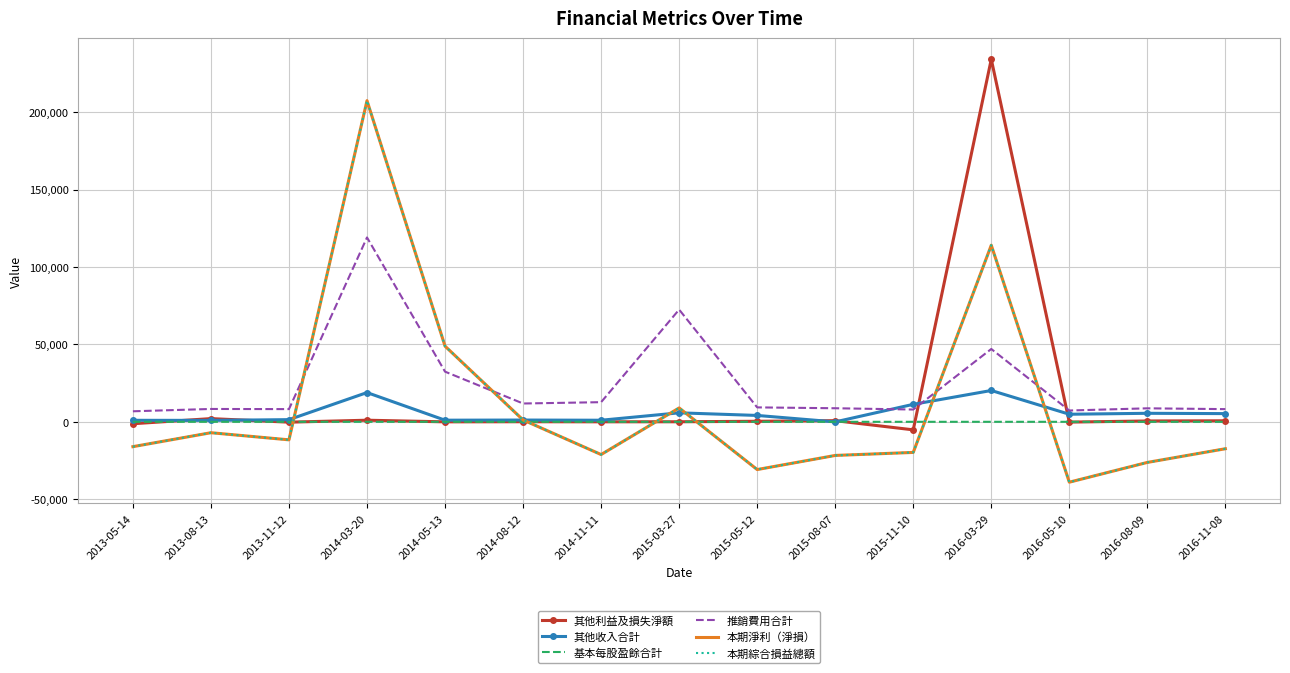

Is the value of 其他利益及損失淨額 at 2014-11-11 greater than the value of 本期綜合損益總額 at 2015-11-10?

Yes